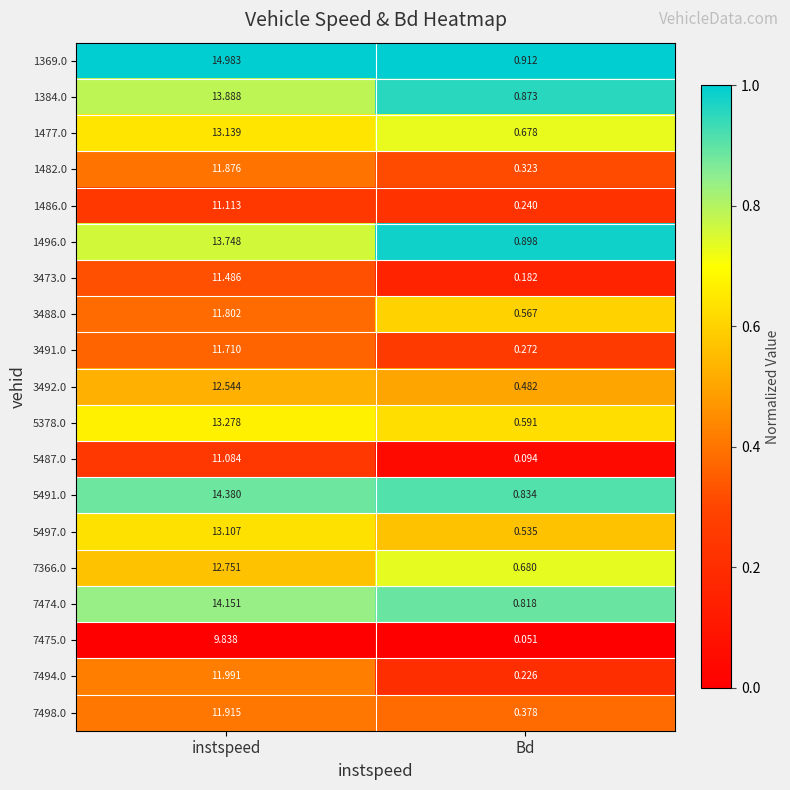

Rank the series at instspeed from lowest to highest value.

7475.0, 5487.0, 1486.0, 3473.0, 3491.0, 3488.0, 1482.0, 7498.0, 7494.0, 3492.0, 7366.0, 5497.0, 1477.0, 5378.0, 1496.0, 1384.0, 7474.0, 5491.0, 1369.0